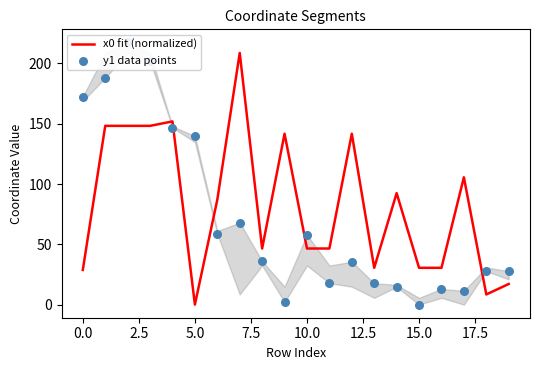

Which series has the widest spread of Y values?

y1 data points